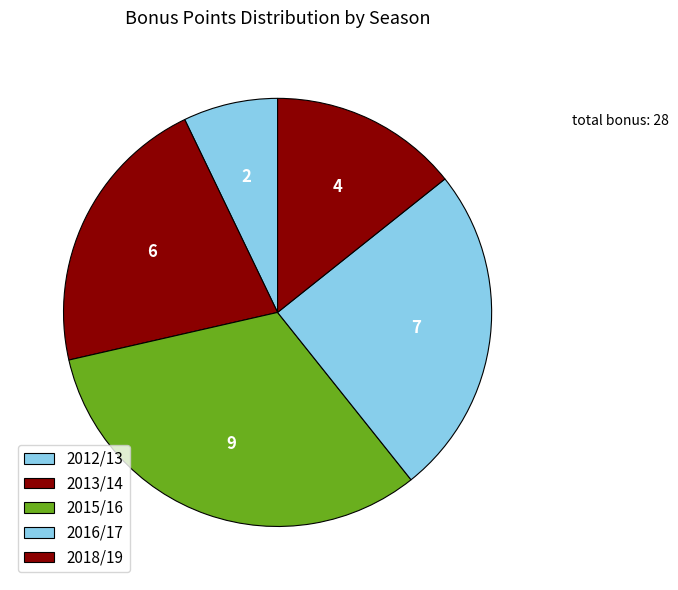

How many segments does this pie chart have?

5